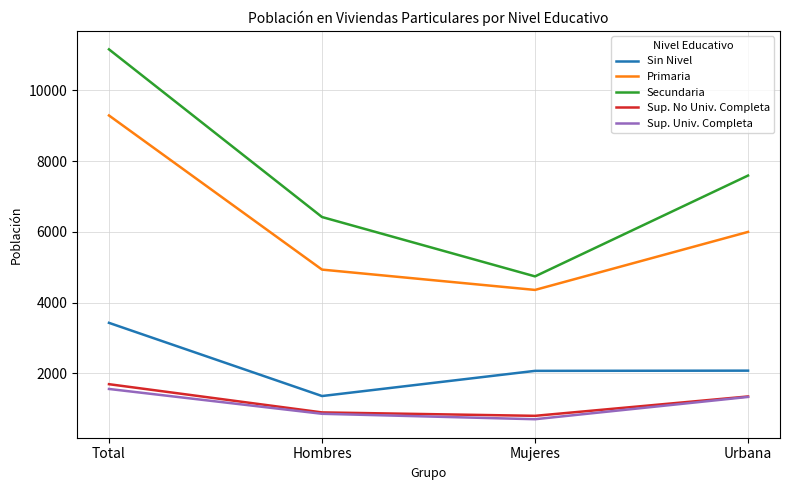

What position from the left is Hombres?

2